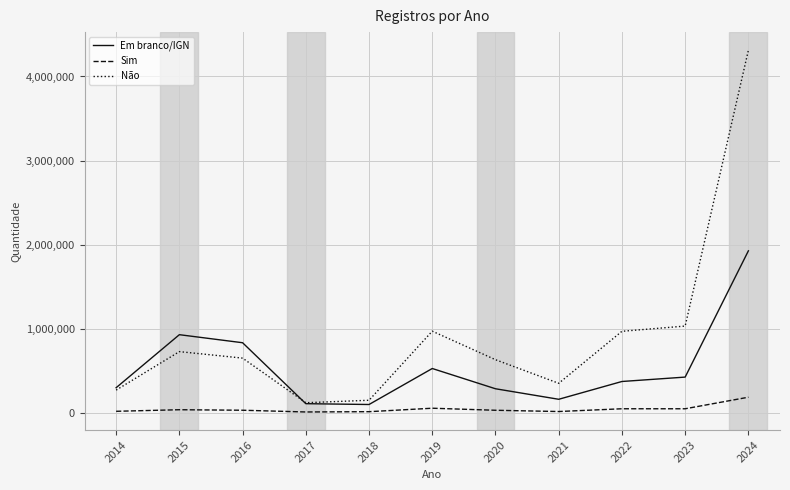

True or false: Em branco/IGN and Sim intersect in this chart.

False